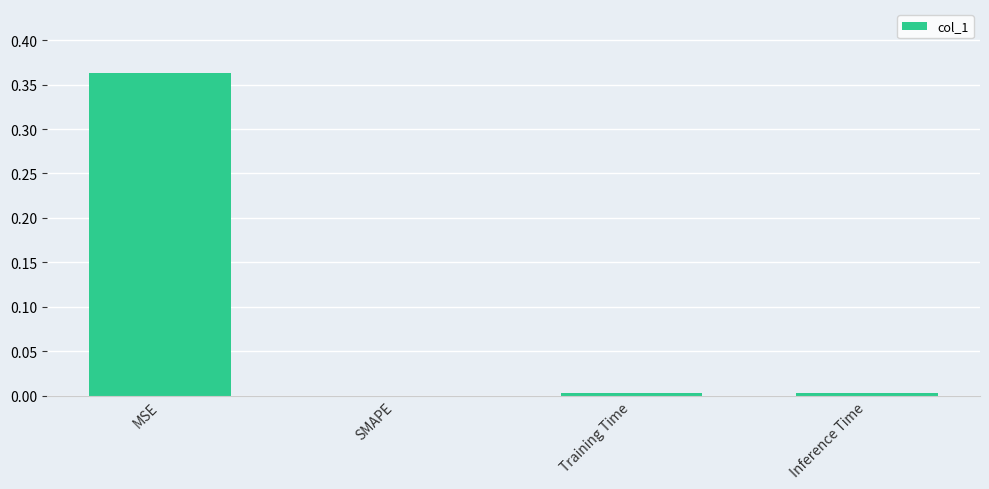

True or false: the data shows -0.2 at SMAPE.

False